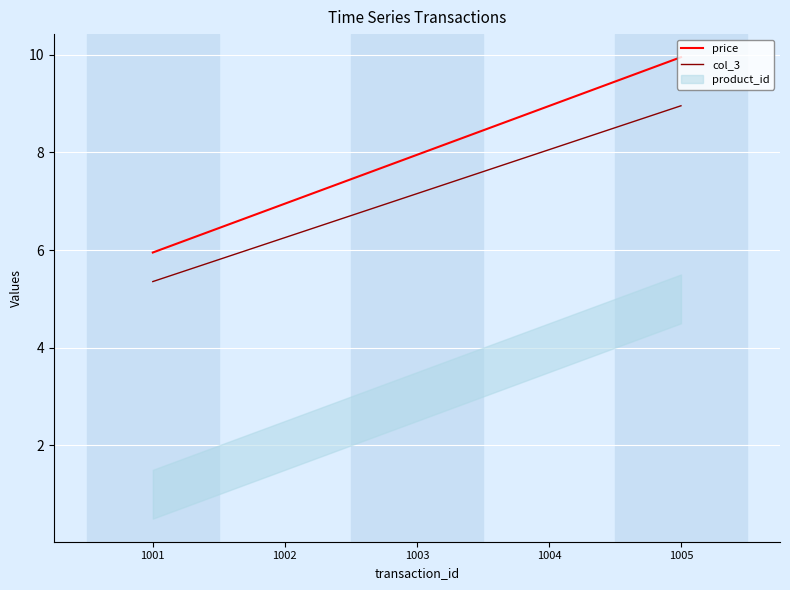

Rank the series at 1004 from highest to lowest value.

price, col_3